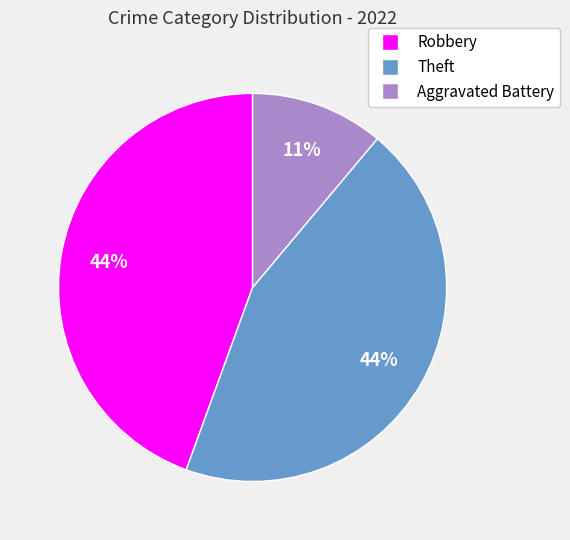

Which category has the smallest portion of the pie?

Aggravated Battery